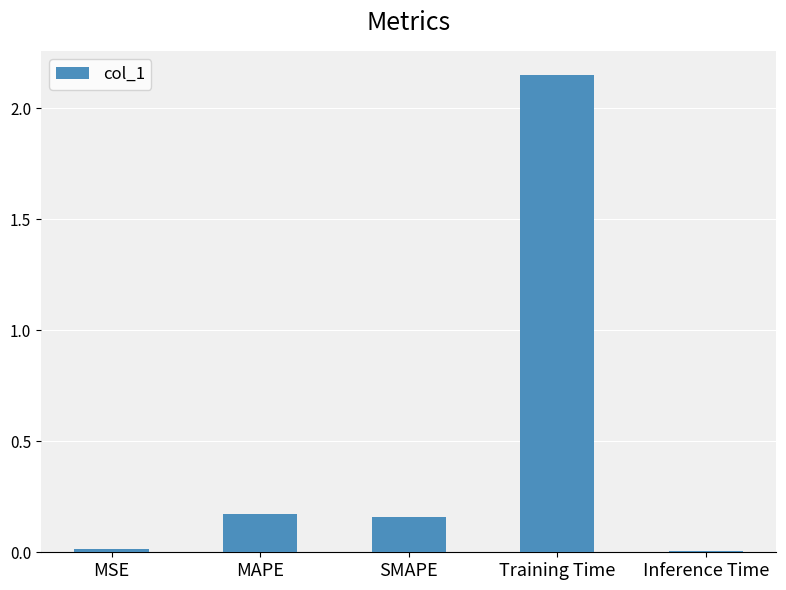

What is the label of the 2nd bar from the left?

MAPE